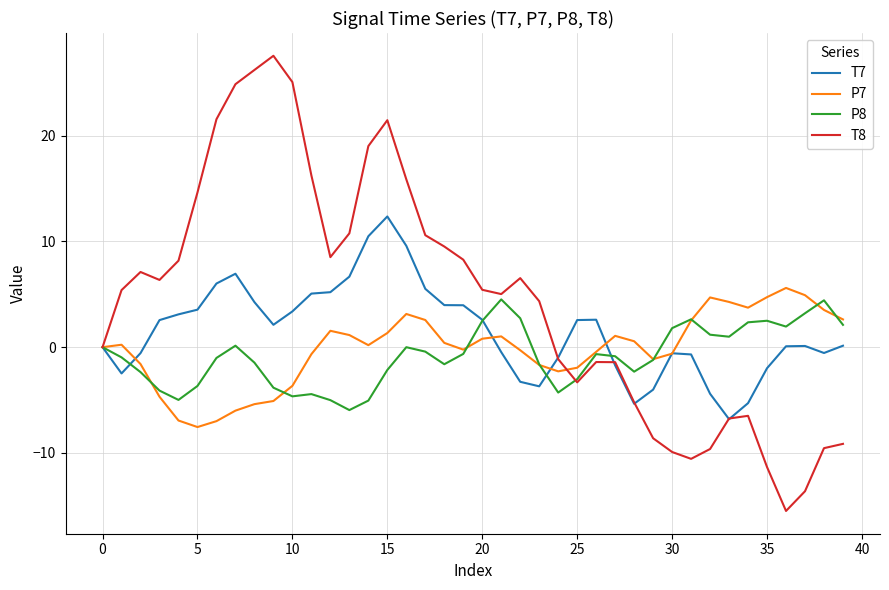

What is the highest value of the P7 series?

5.6